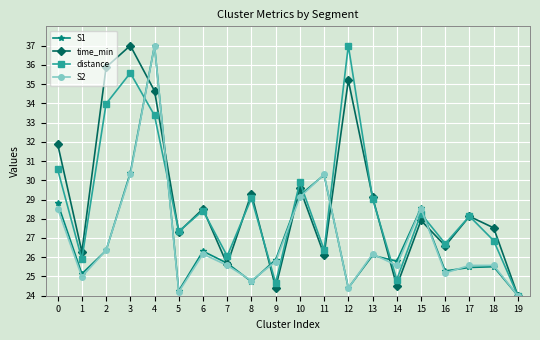

What is the smallest value displayed?

24.0